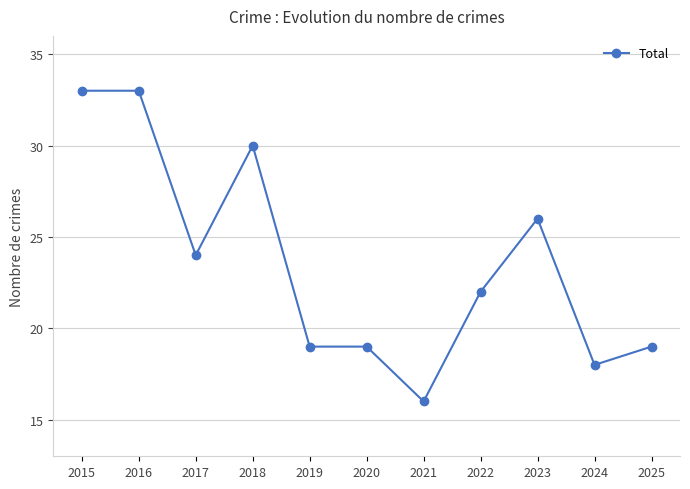

Between 2024 and 2019, which is larger?

2019